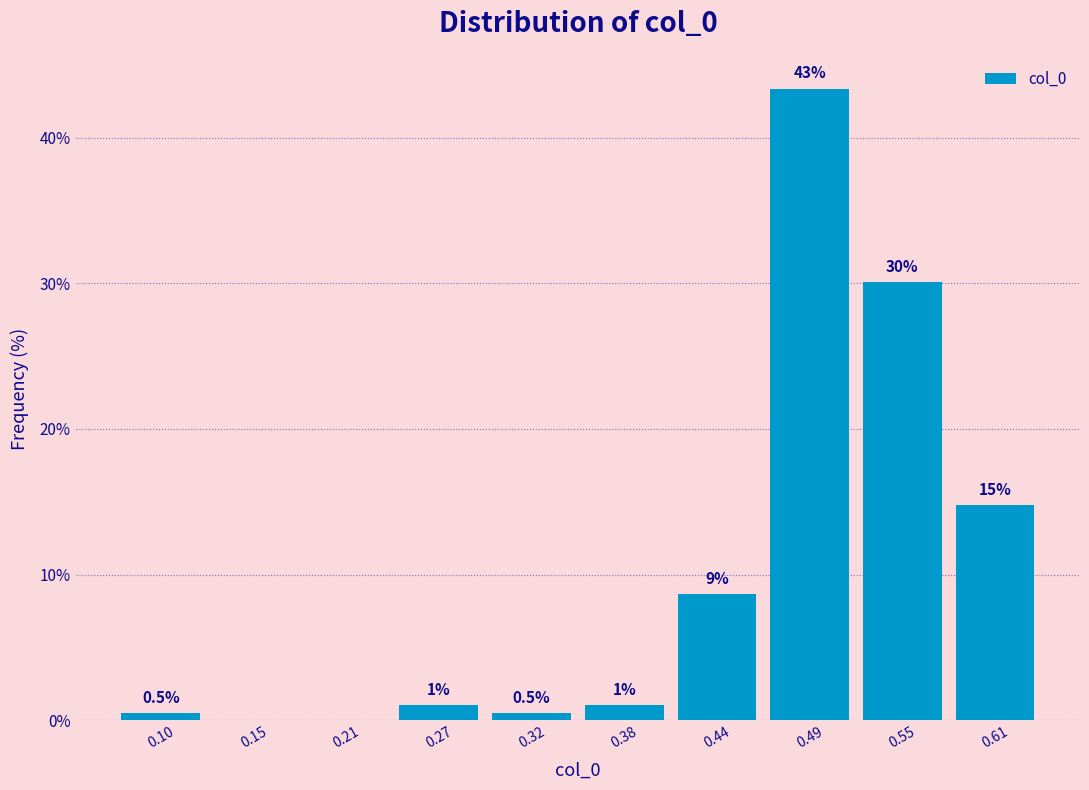

Which range on the x-axis has the tallest bar?

0.46 to 0.52